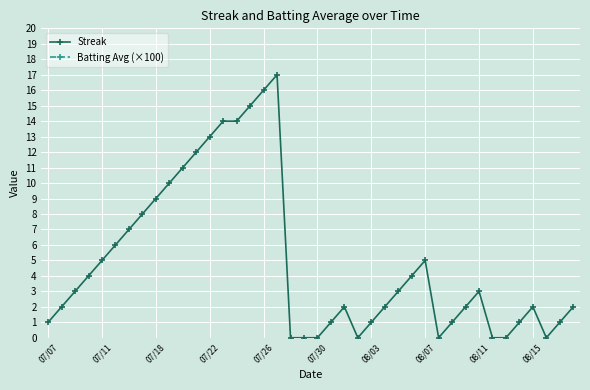

True or false: Streak has more than 0 points higher than both neighbors.

True